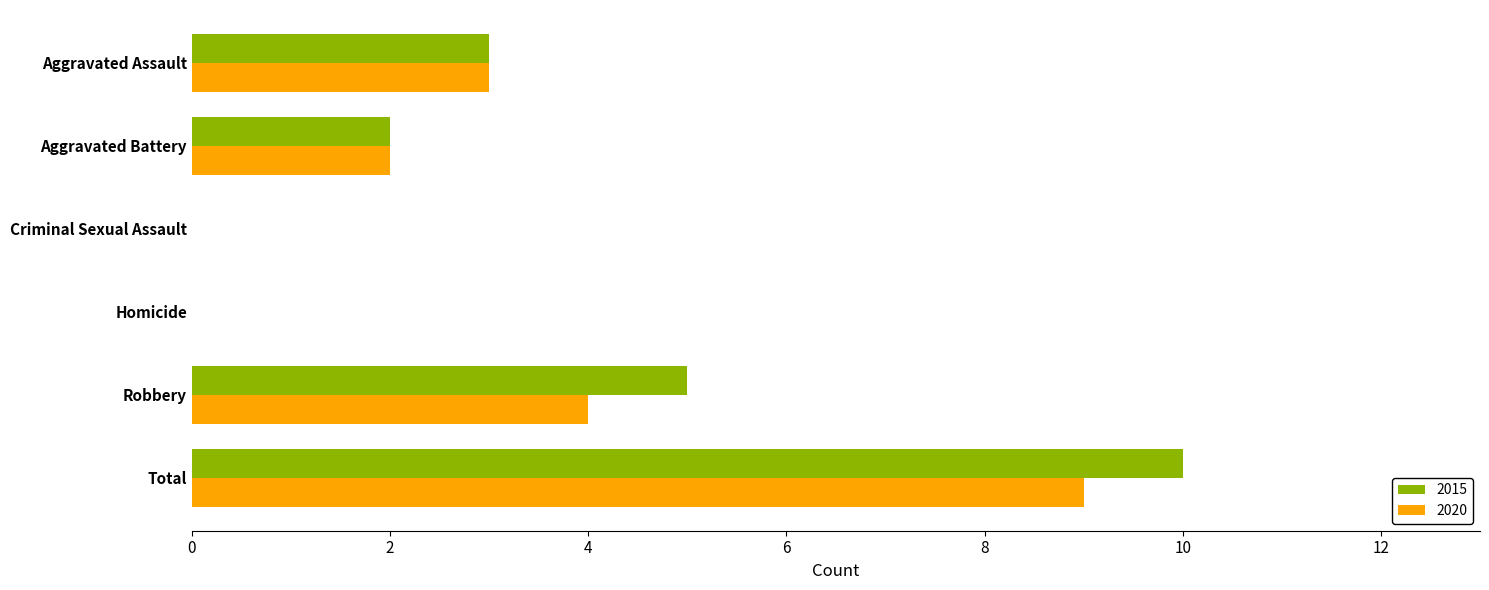

The value of 2015 at Aggravated Battery is 3. True or false?

False